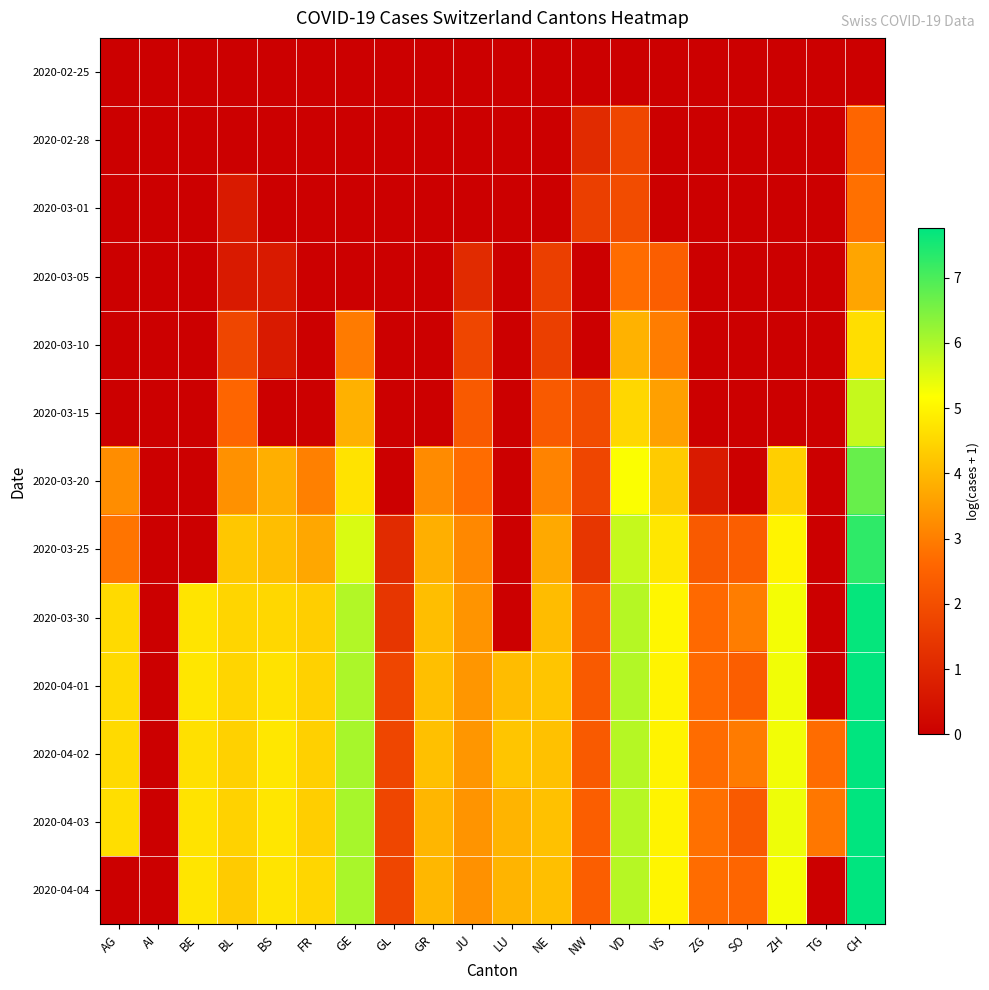

Which has a higher value, FR or VD?

FR